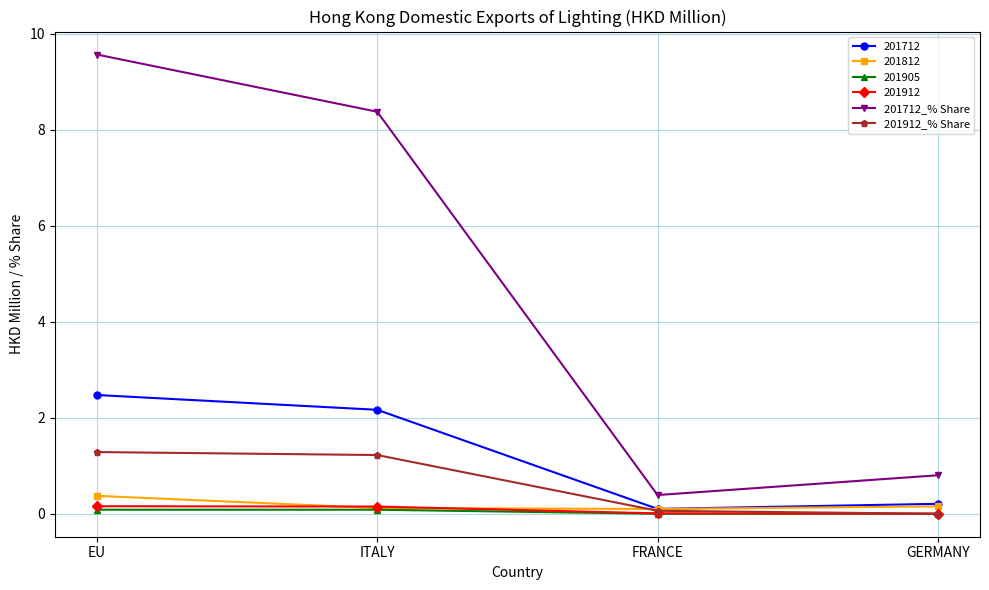

How many lines are shown in the chart?

6